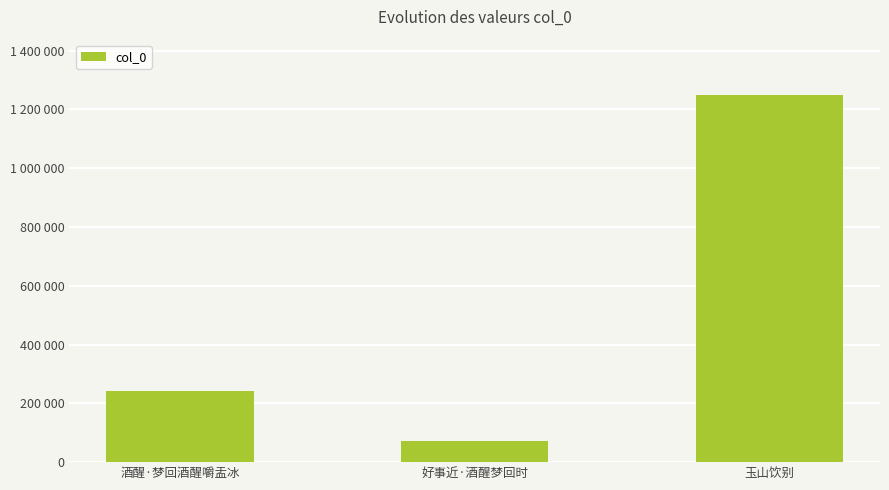

Are the bars horizontal?

No